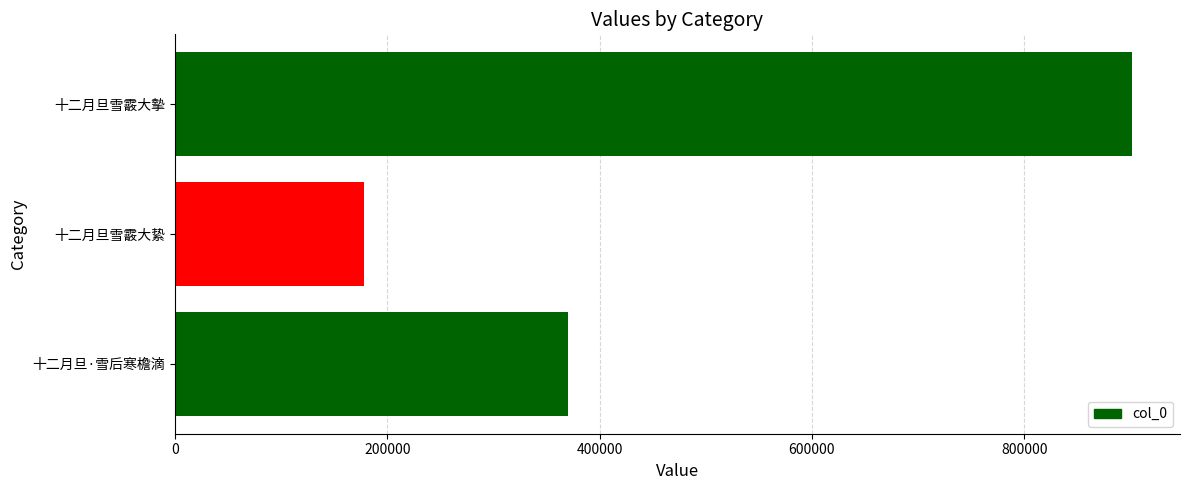

What is the smallest value displayed?

178394